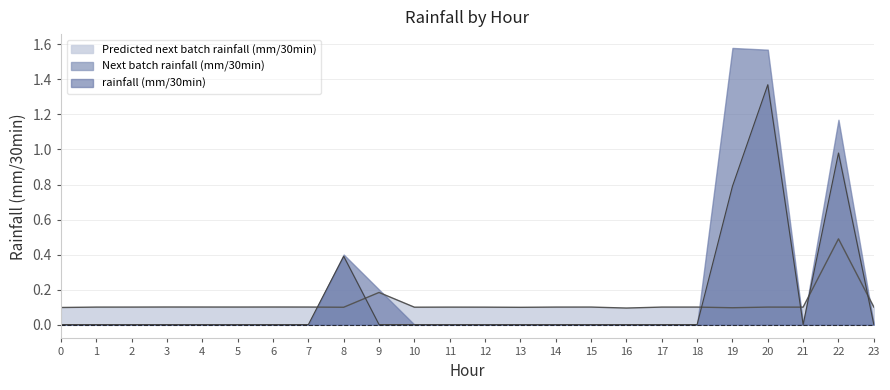

Is it true that Predicted next batch rainfall (mm/30min) equals 0.1 at 0?

True